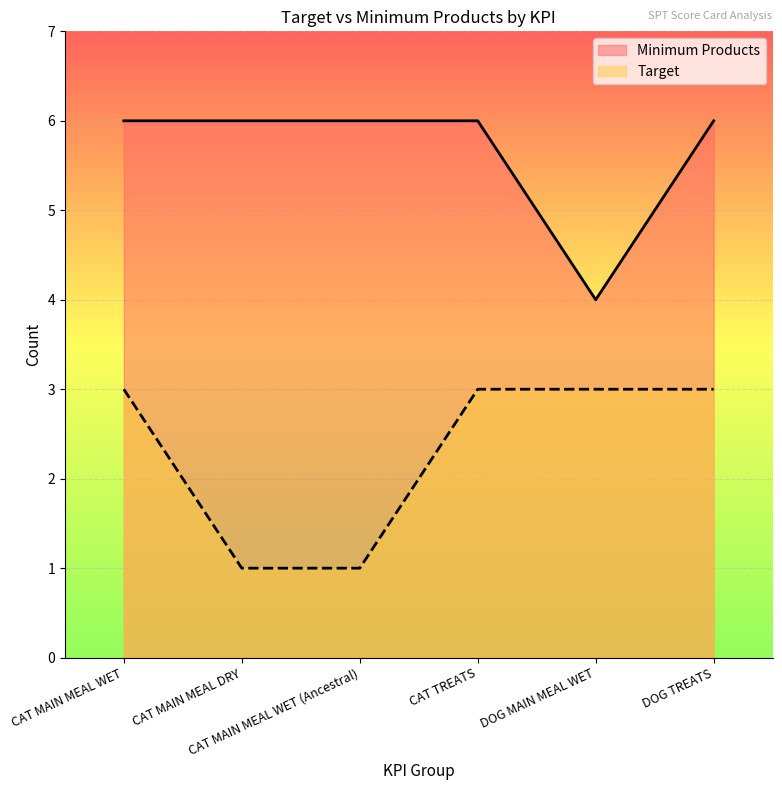

What is the sum of the Minimum Products values at DOG MAIN MEAL WET and CAT MAIN MEAL DRY?

10